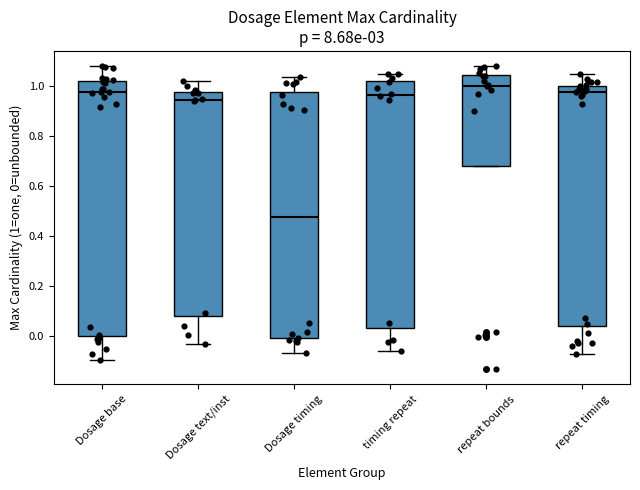

Comparing the boxes themselves (not the whiskers), which one is the tallest?

Dosage base